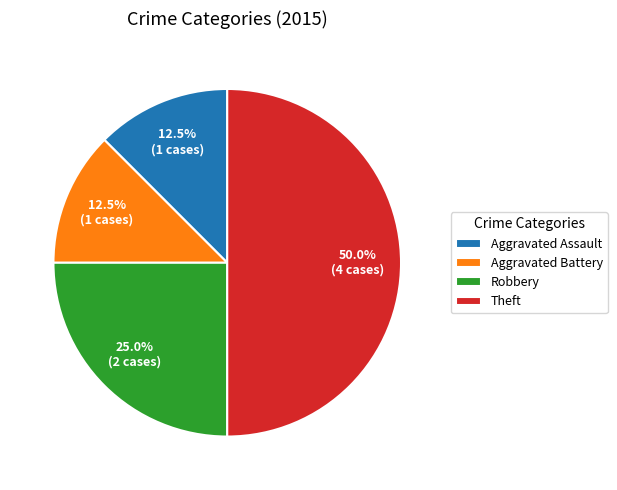

To the nearest percent, what is the combined percentage of Aggravated Assault and Theft?

62%